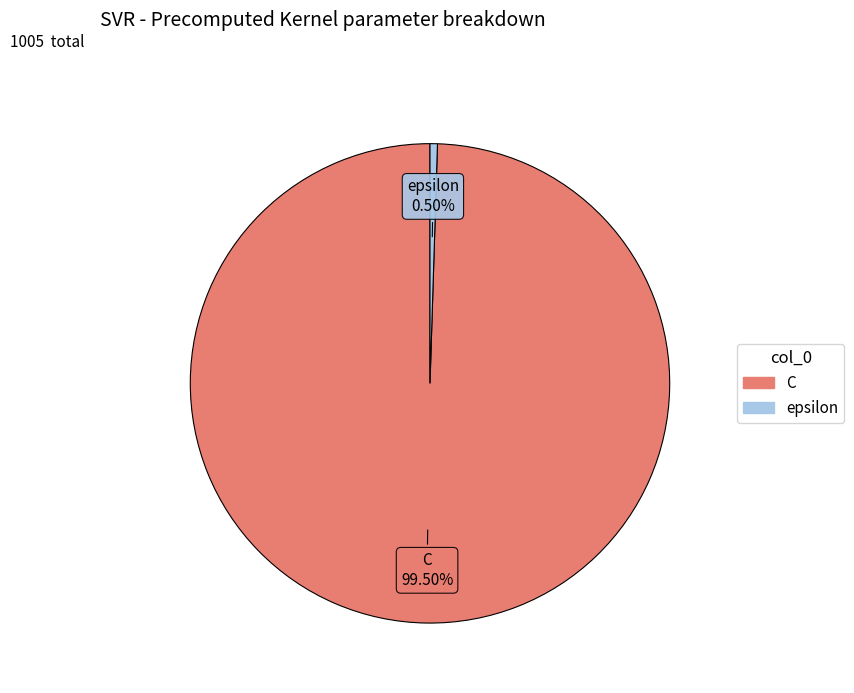

How many slices are in this pie chart?

2